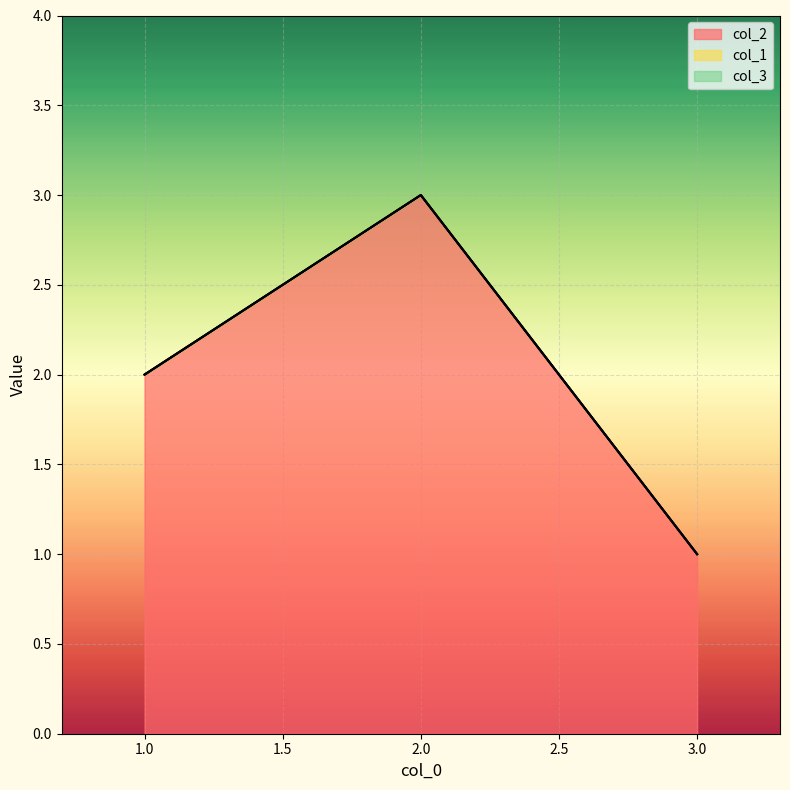

Which category has the highest value across all series?

2